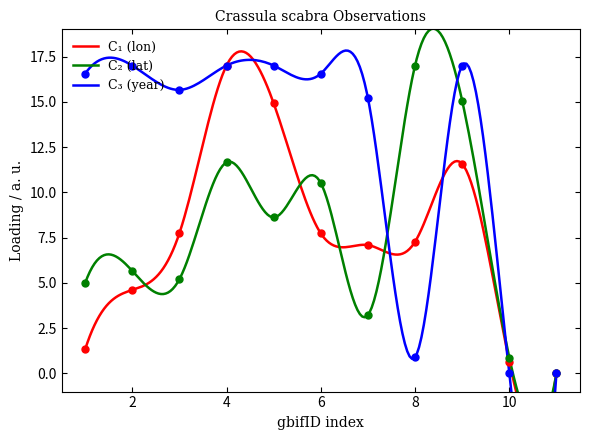

Which series reaches the minimum Y coordinate?

lon